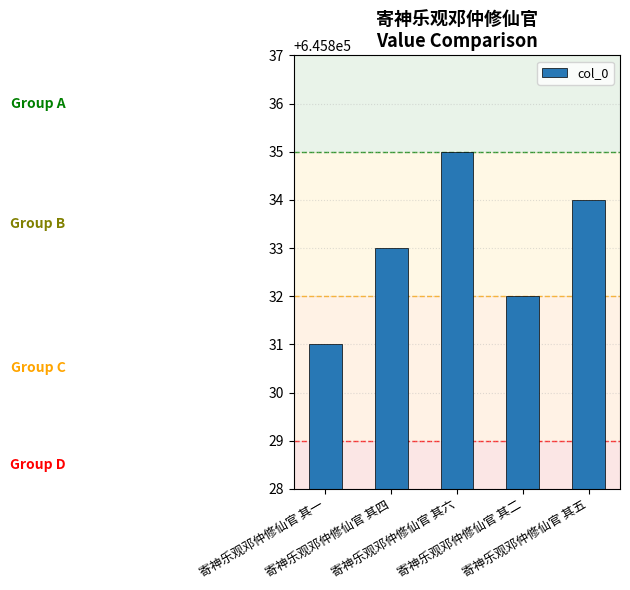

Which category has the lowest value across all series?

寄神乐观邓仲修仙官 其一